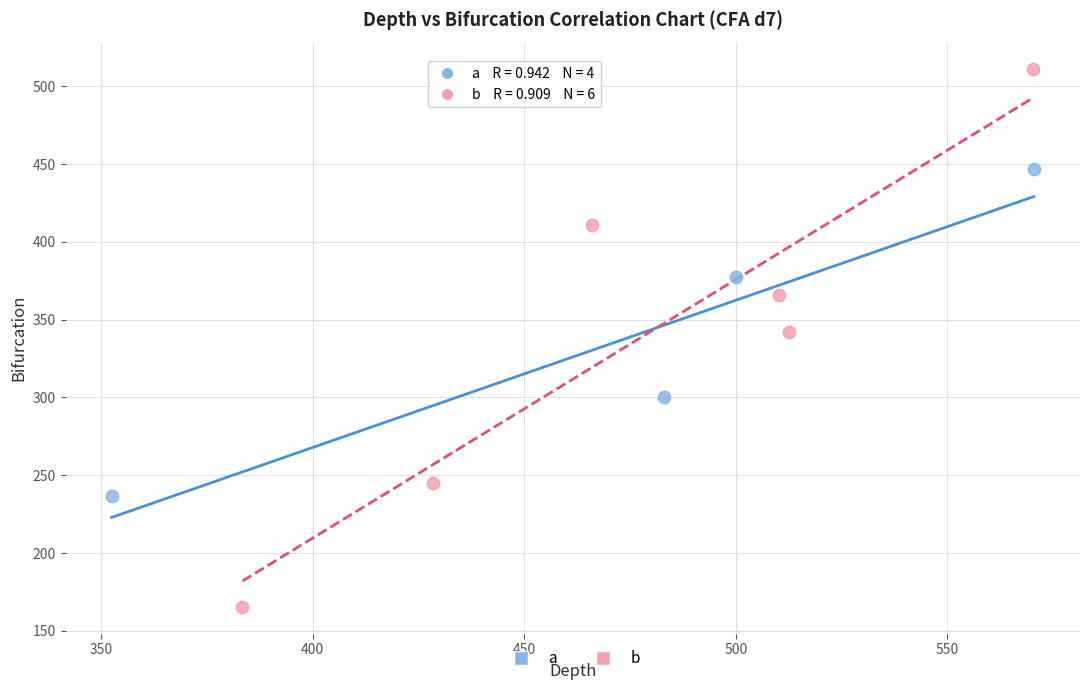

Which series has the widest spread of Y values?

b